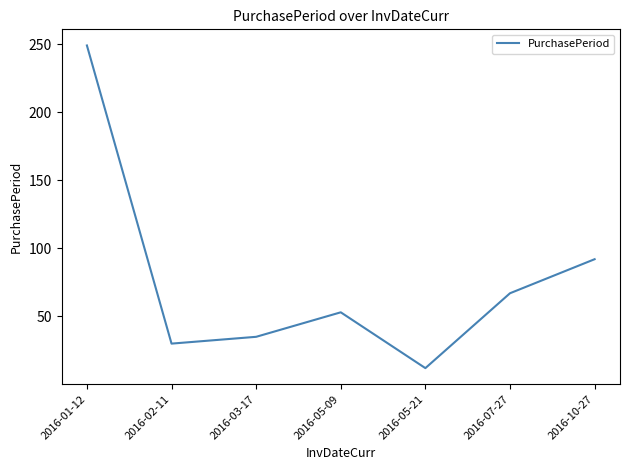

Reading left to right, list all the values displayed in this chart.

2016-01-12=249	2016-02-11=30	2016-03-17=35	2016-05-09=53	2016-05-21=12	2016-07-27=67	2016-10-27=92